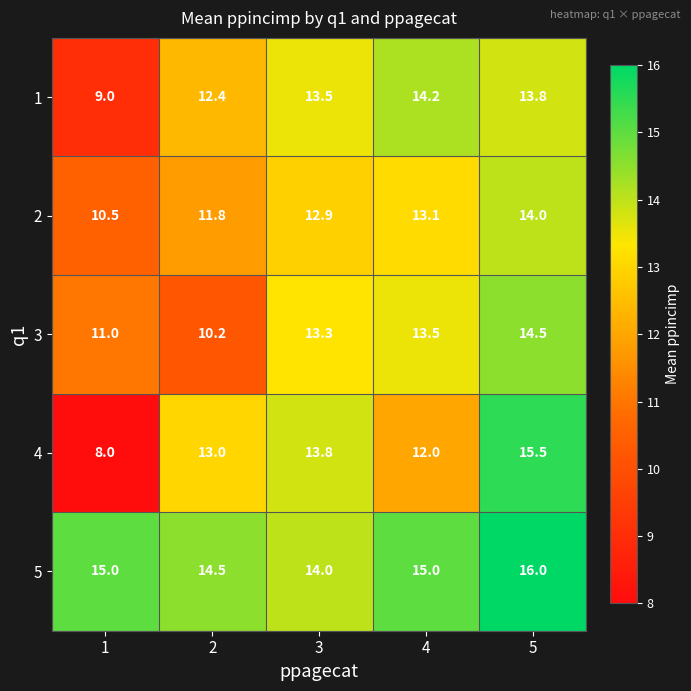

Rank the series by their maximum value, from lowest to highest.

2, 1, 3, 4, 5